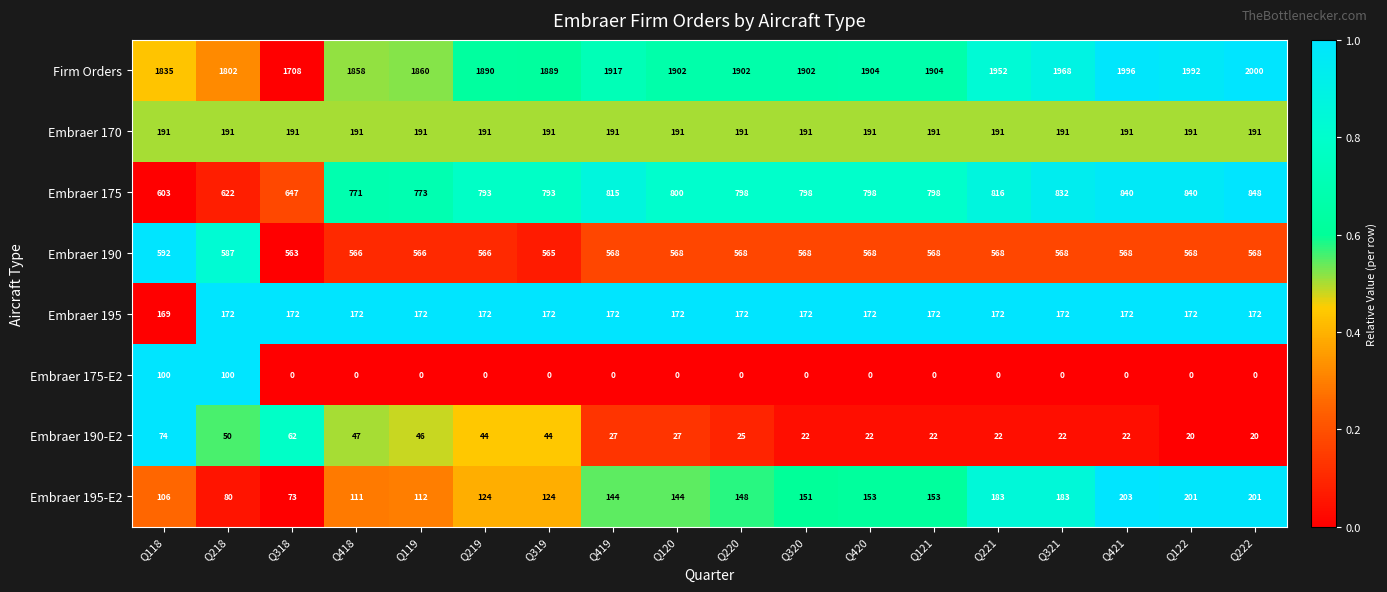

What is the spread (max minus min) of values at Q218?

1752